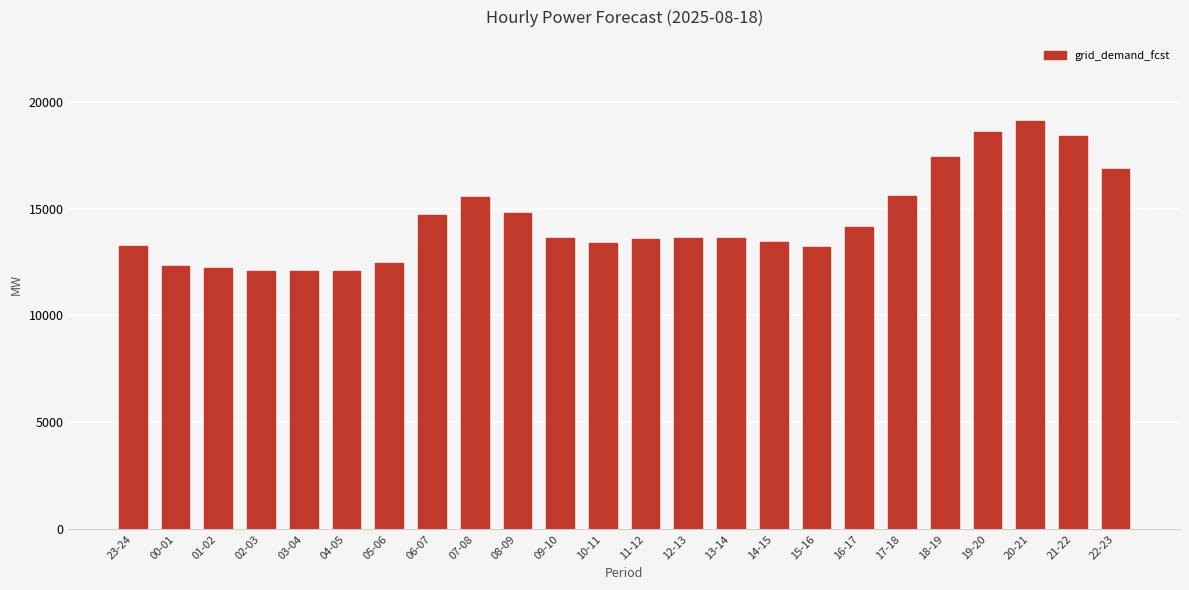

How many distinct data groups are displayed?

1